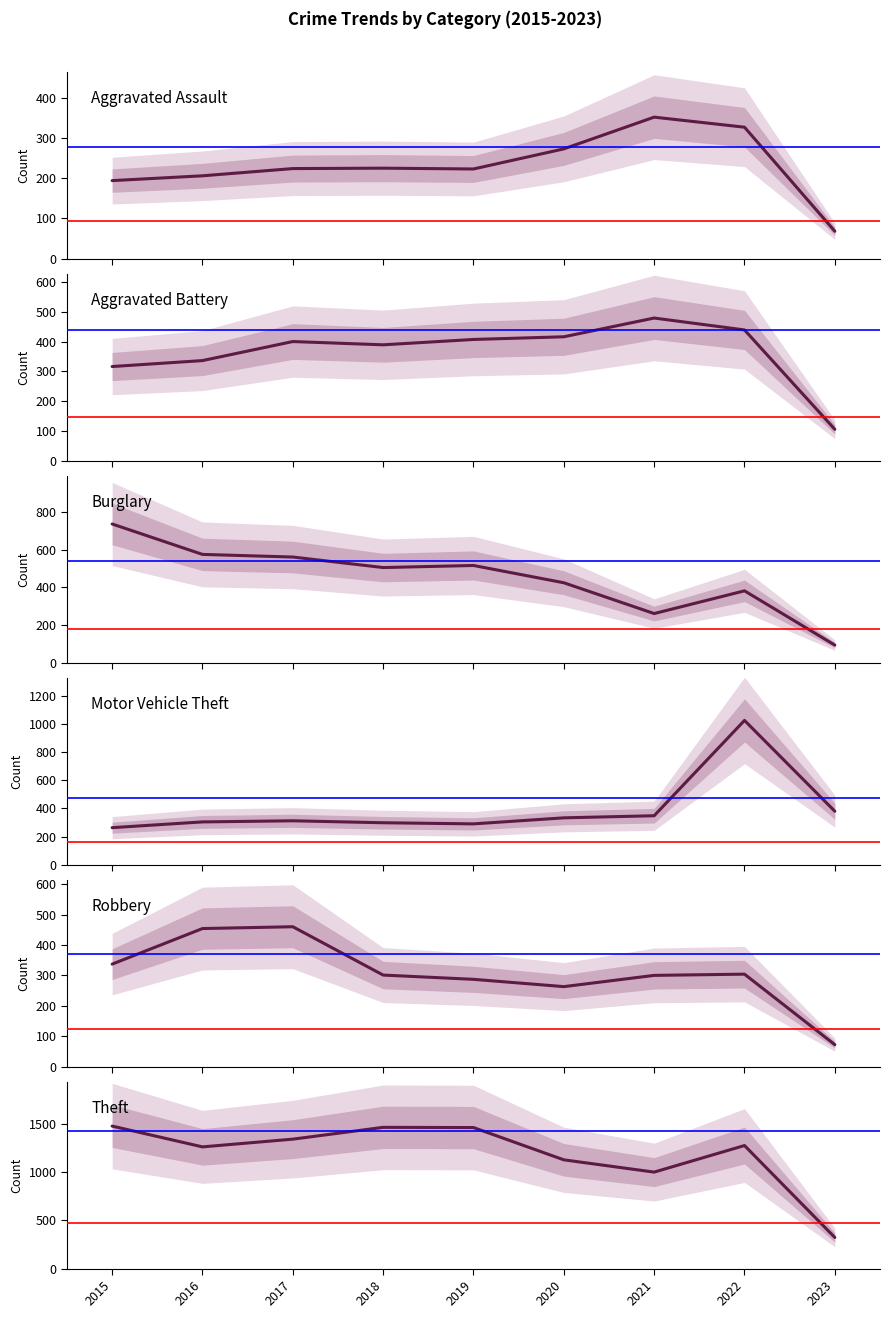

True or false: Aggravated Battery and Aggravated Assault intersect in this chart.

False